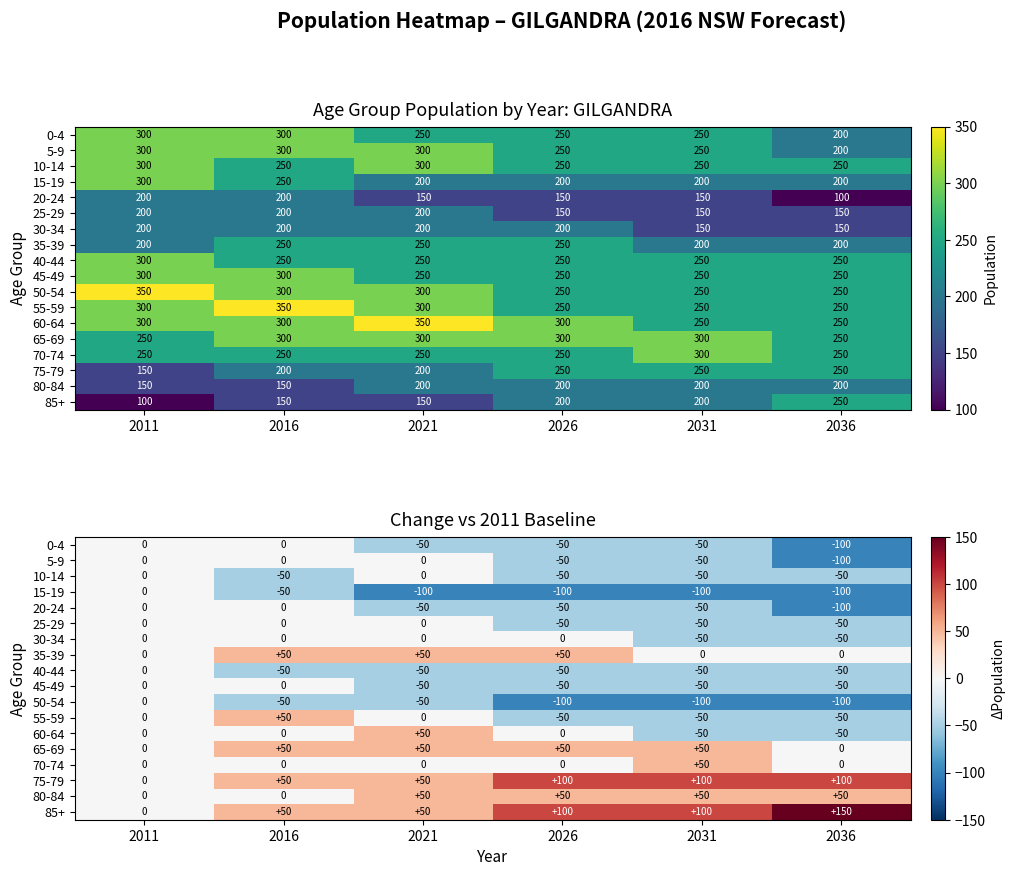

What is the difference between the maximum and second lowest values in the 20-24 series?

50